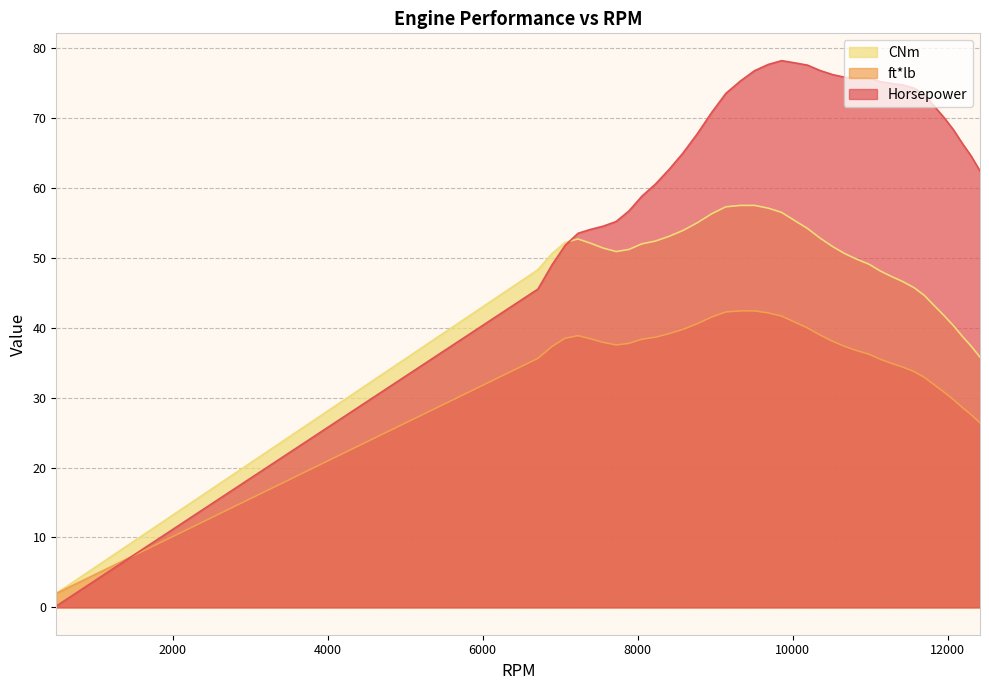

Rank the series at 7388 from highest to lowest value.

Horsepower, CNm, ft*lb